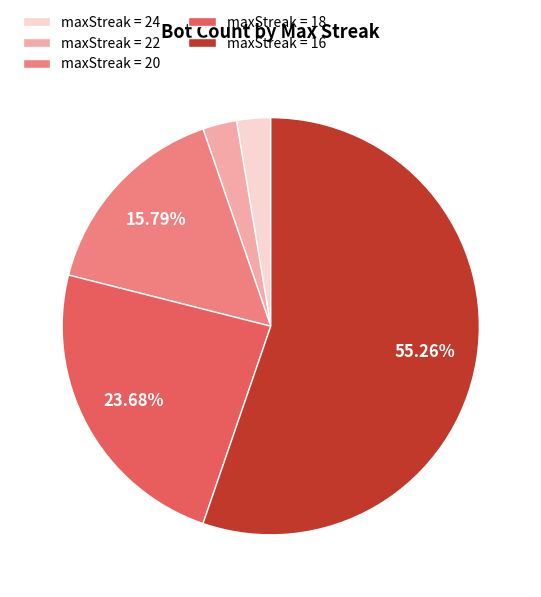

Does any single category account for the majority?

Yes